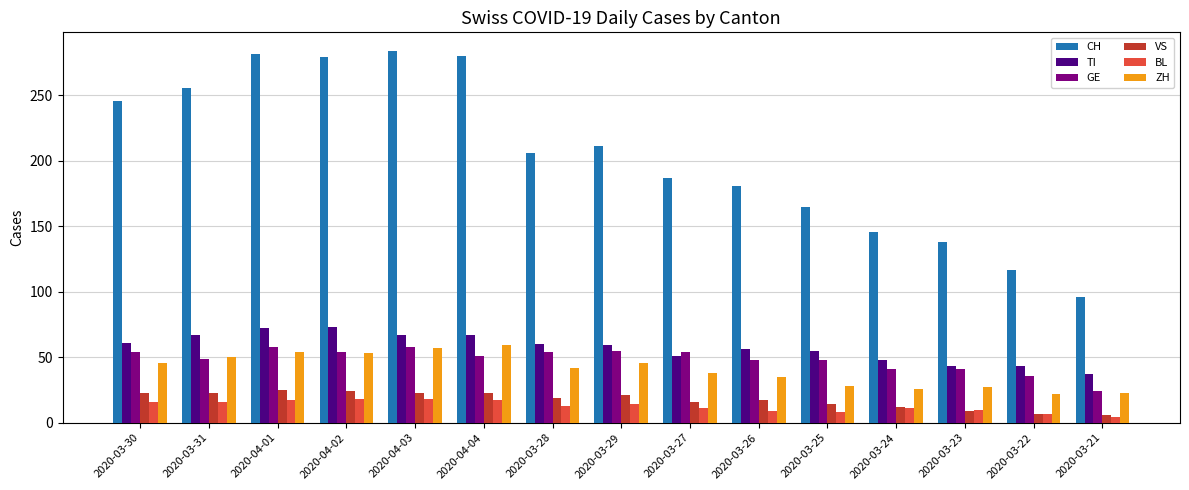

Which series has the largest total across all categories?

CH